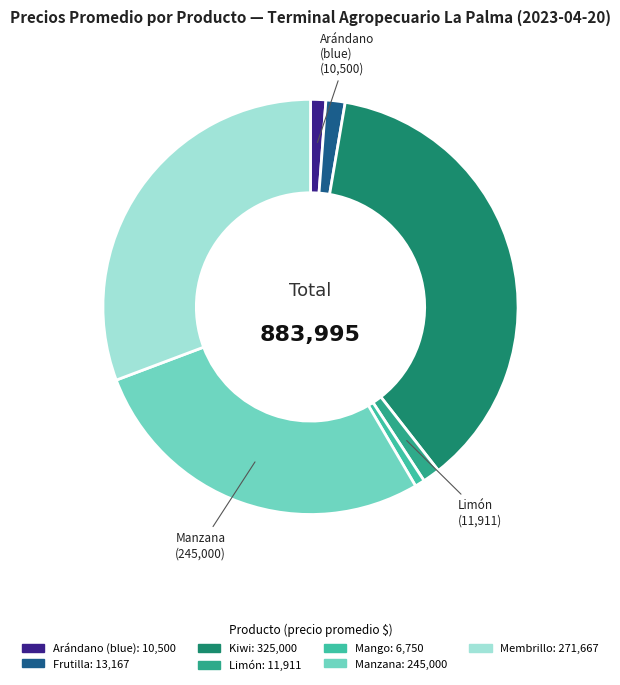

What is the largest slice in the pie chart?

Kiwi